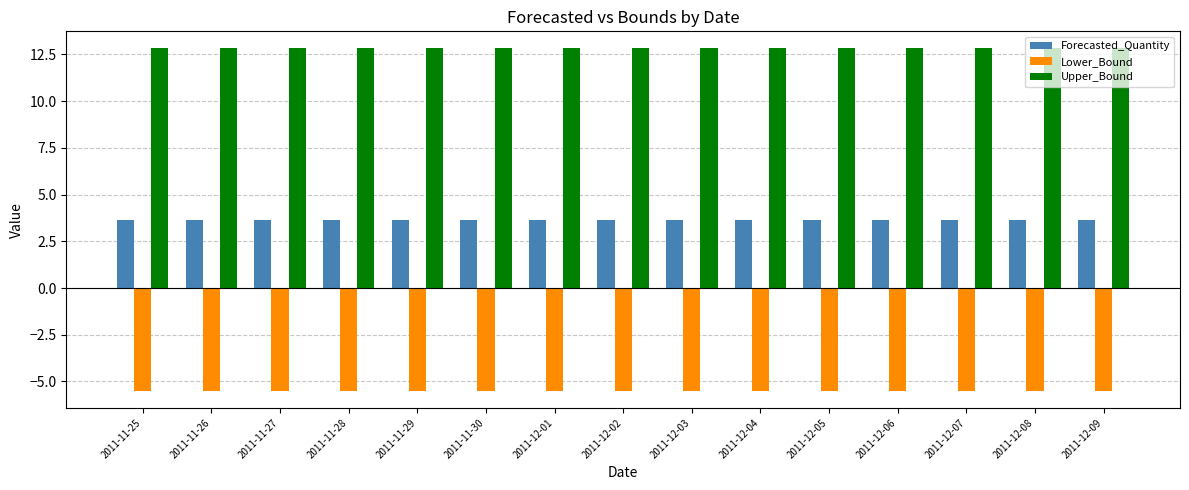

True or false: Forecasted_Quantity has a value of 3.7 at 2011-12-03.

True